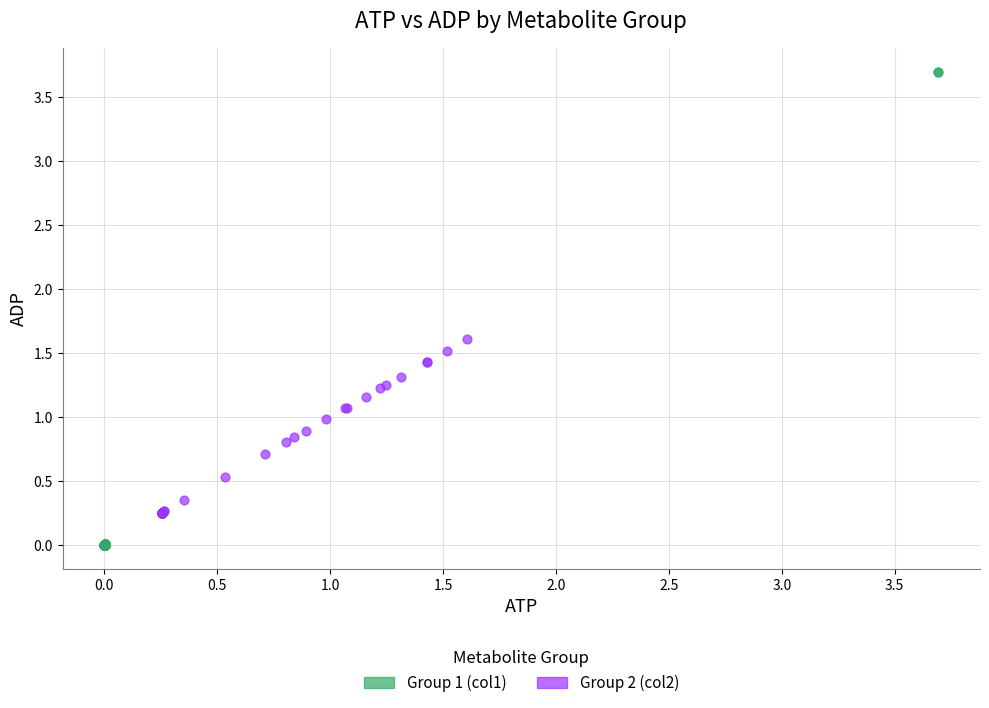

What are all the series names shown in the legend?

Group 1 (col1), Group 2 (col2)